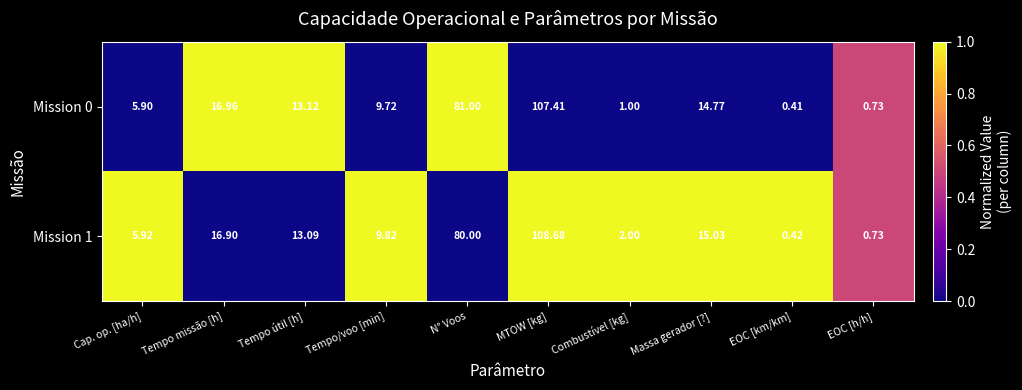

List the labels in order of Mission 1 value, largest first.

MTOW [kg], N° Voos, Tempo missão [h], Massa gerador [?], Tempo útil [h], Tempo/voo [min], Cap. op. [ha/h], Combustível [kg], EOC [h/h], EOC [km/km]